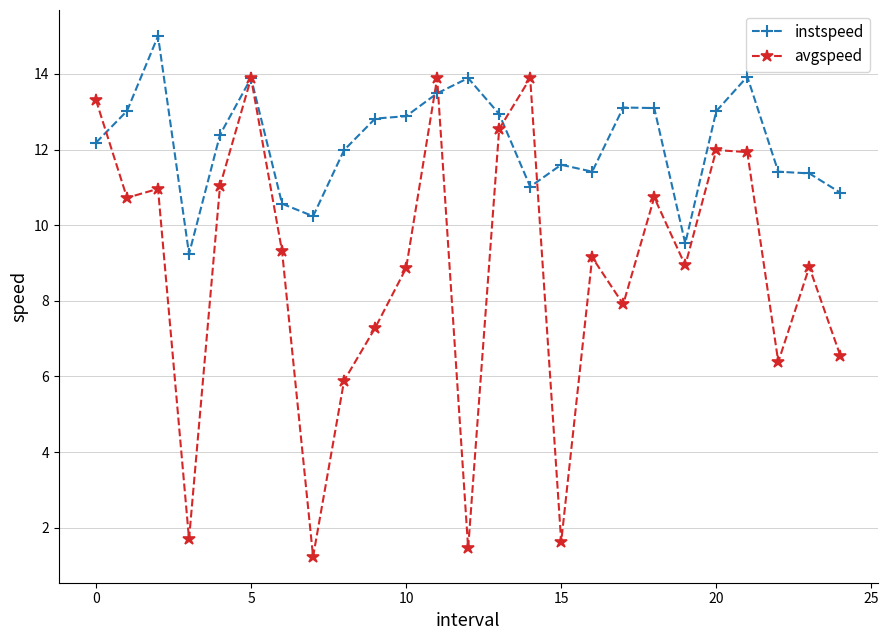

List the series in order of their overall mean, highest first.

instspeed, avgspeed